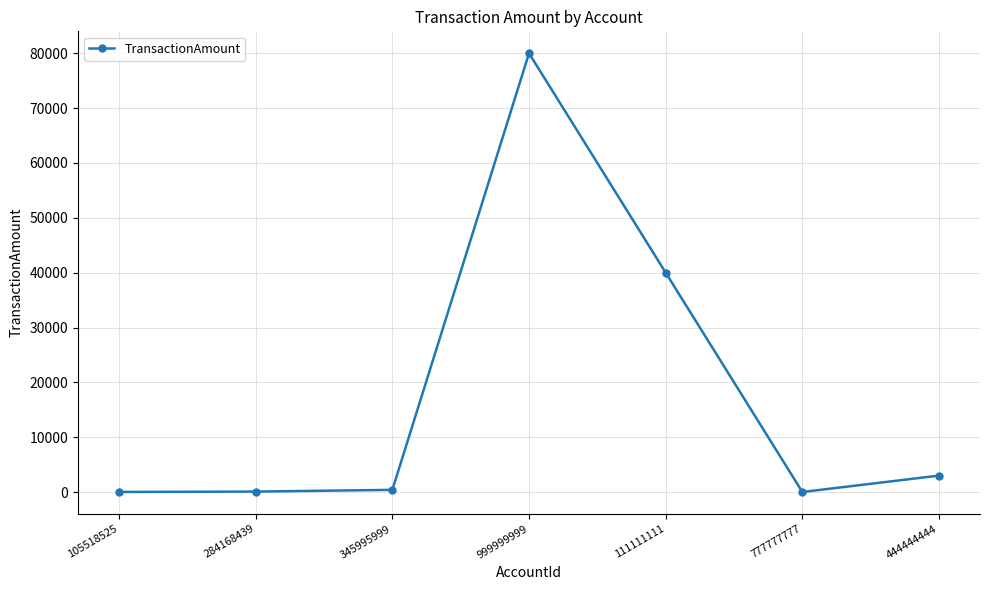

What is the label of the 2nd point from the right?

777777777